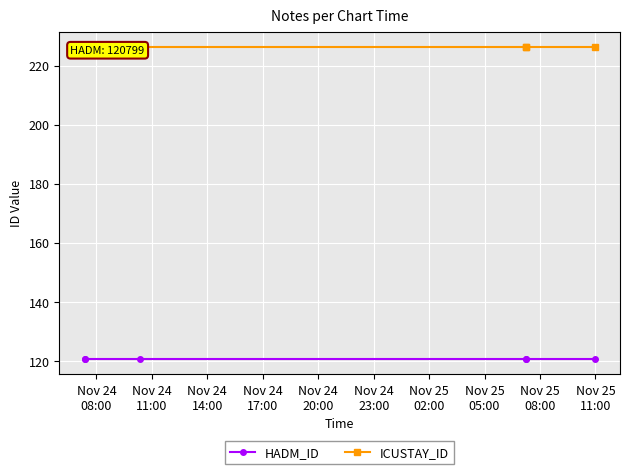

True or false: HADM_ID and ICUSTAY_ID intersect in this chart.

False